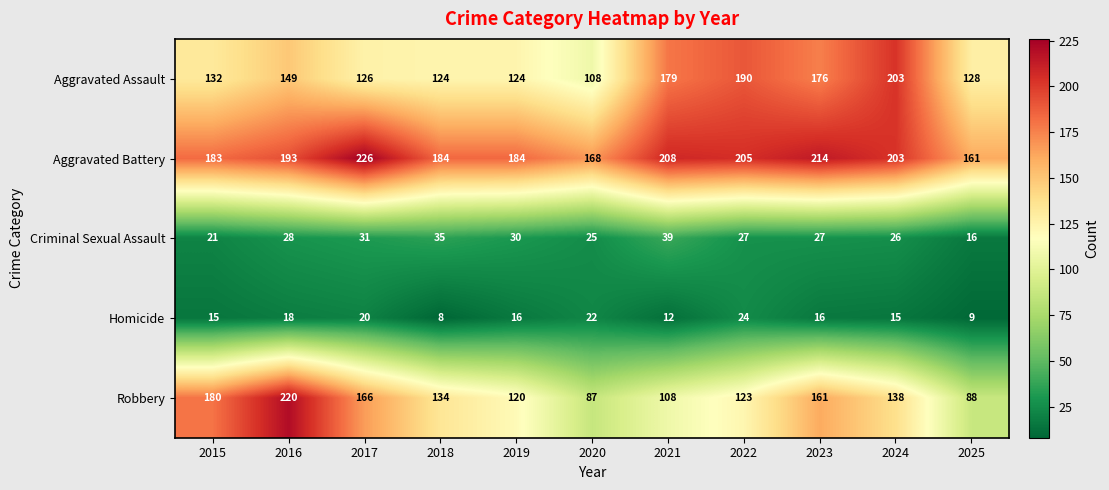

Which category has the highest value across all series?

2017